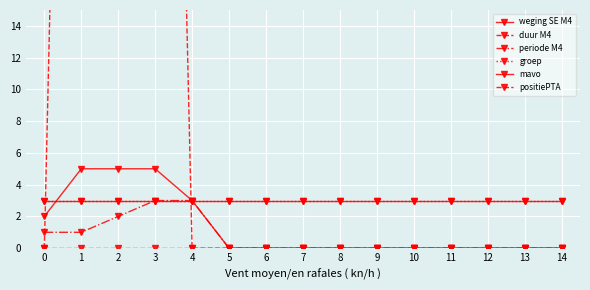

The mavo series shows 3 at 2. True or false?

True